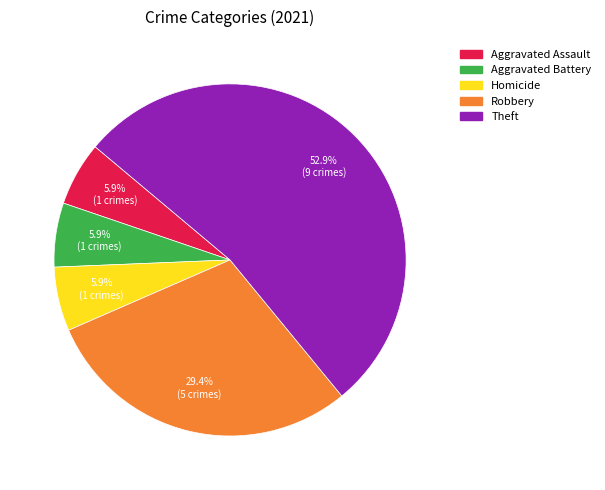

Is there any slice that represents more than half of the pie?

Yes